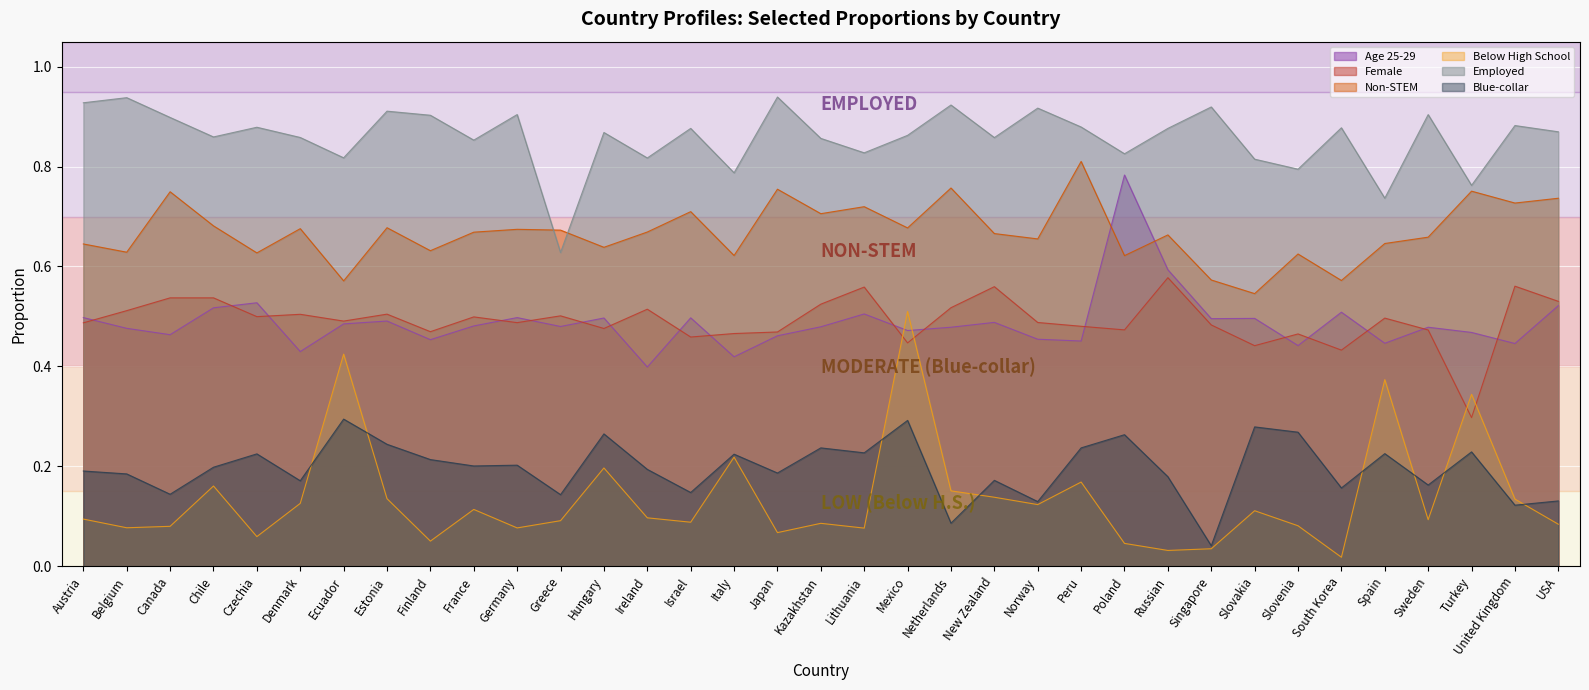

What is the maximum value for Female?

0.6